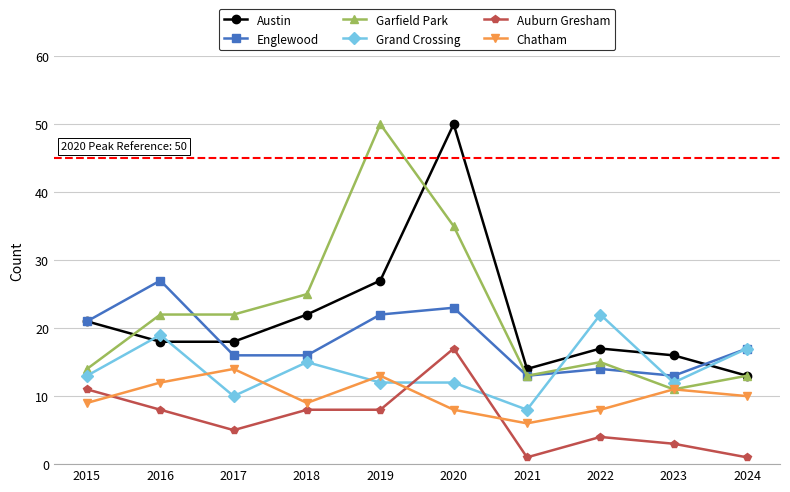

In Chatham, how many points are lower than both neighbors (excluding endpoints)?

2